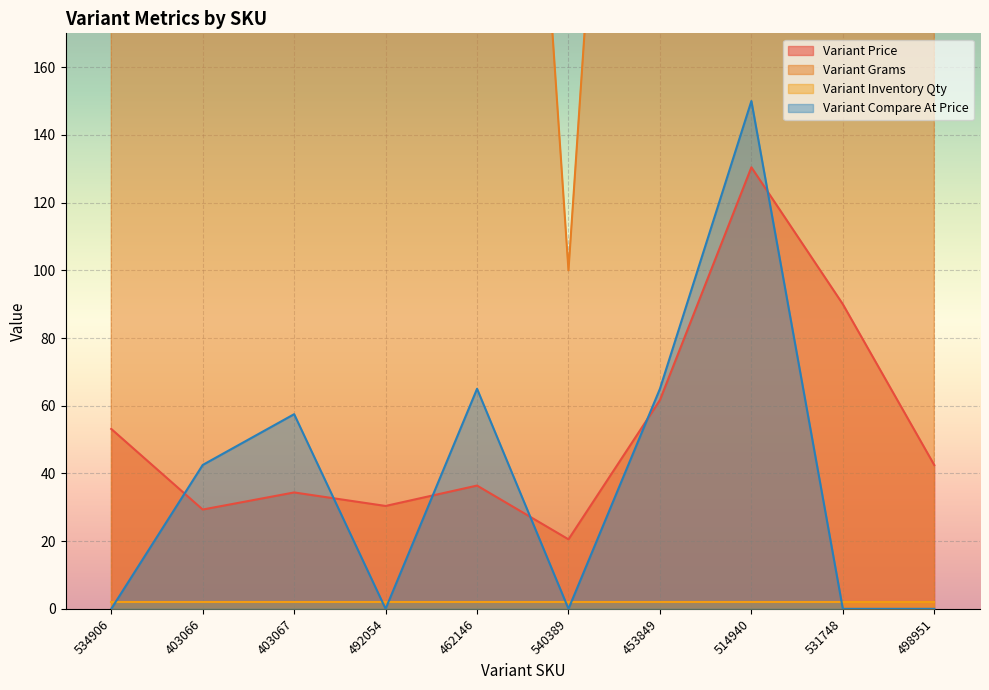

In Variant Compare At Price, how many points are higher than both neighbors (excluding endpoints)?

3